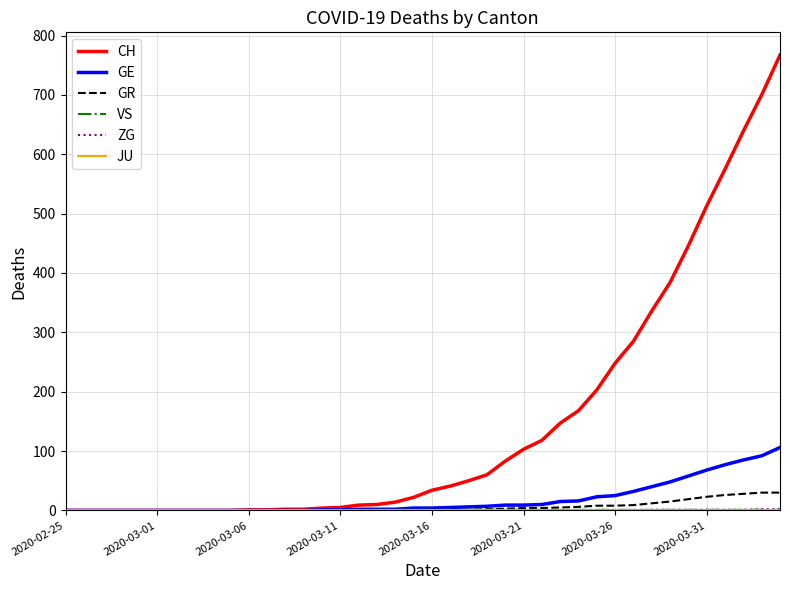

What is the highest value of the GE series?

106